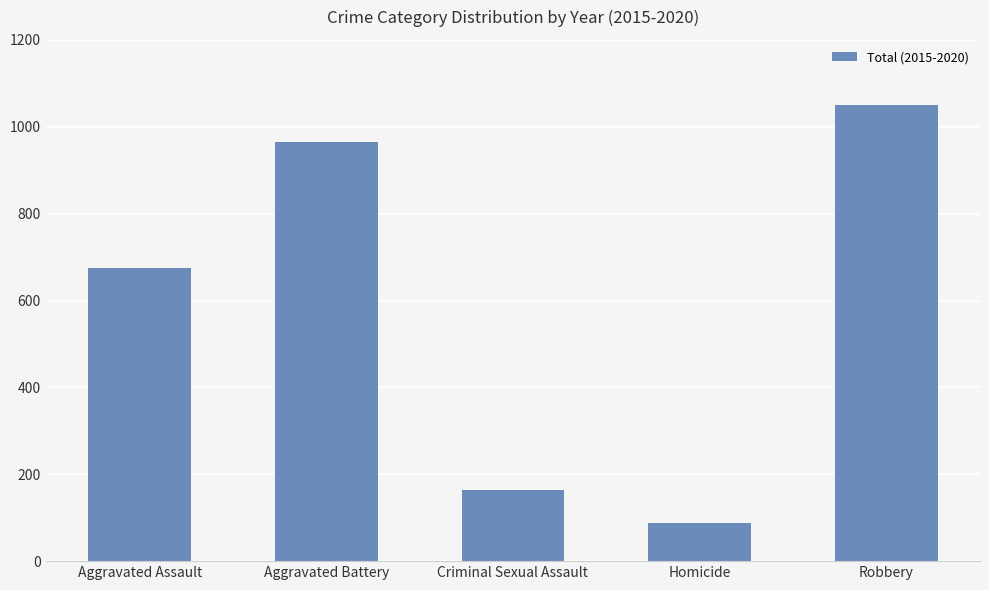

What is the label of the 2nd bar from the left?

Aggravated Battery